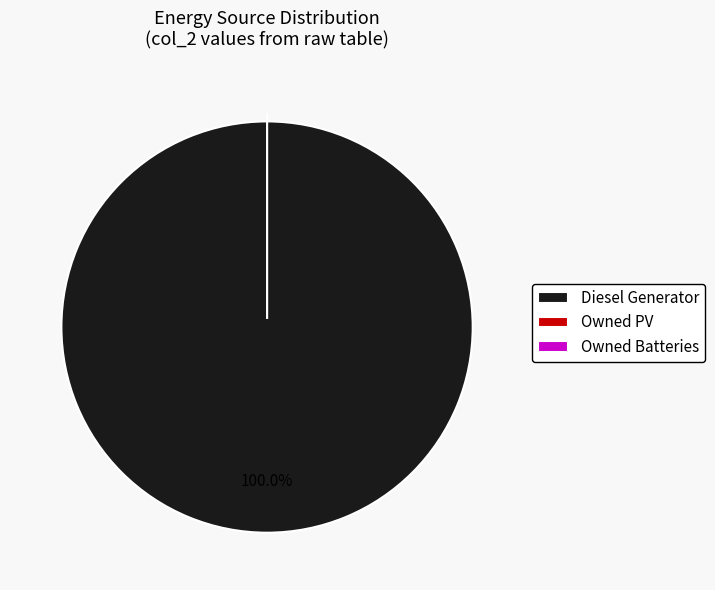

To the nearest percent, what is the combined percentage of Owned Batteries and Diesel Generator?

100%